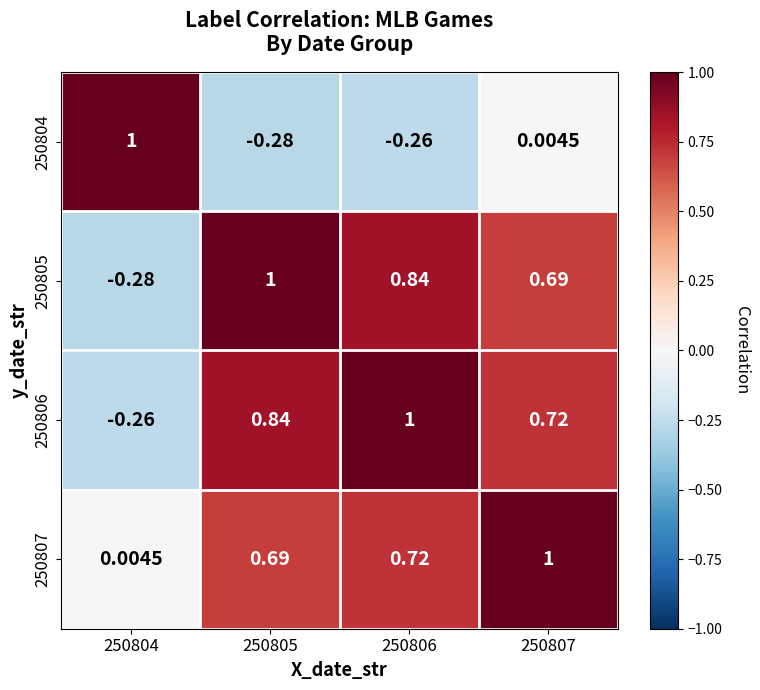

Is the value of 250805 at 250807 greater than the value of 250807 at 250806?

No